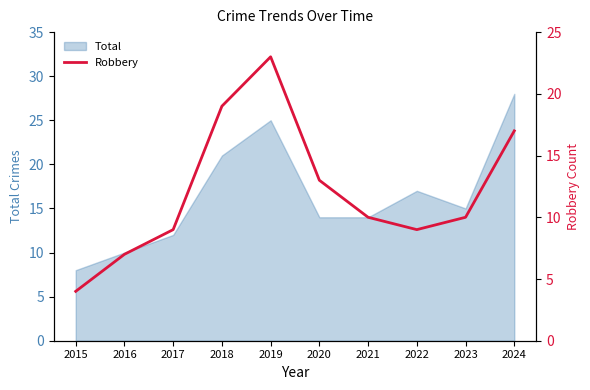

Where is the data nearest to the value 13?

2020